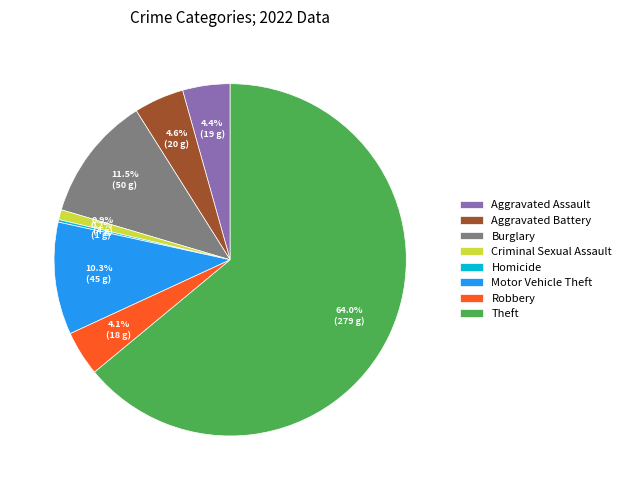

What is the largest slice in the pie chart?

Theft